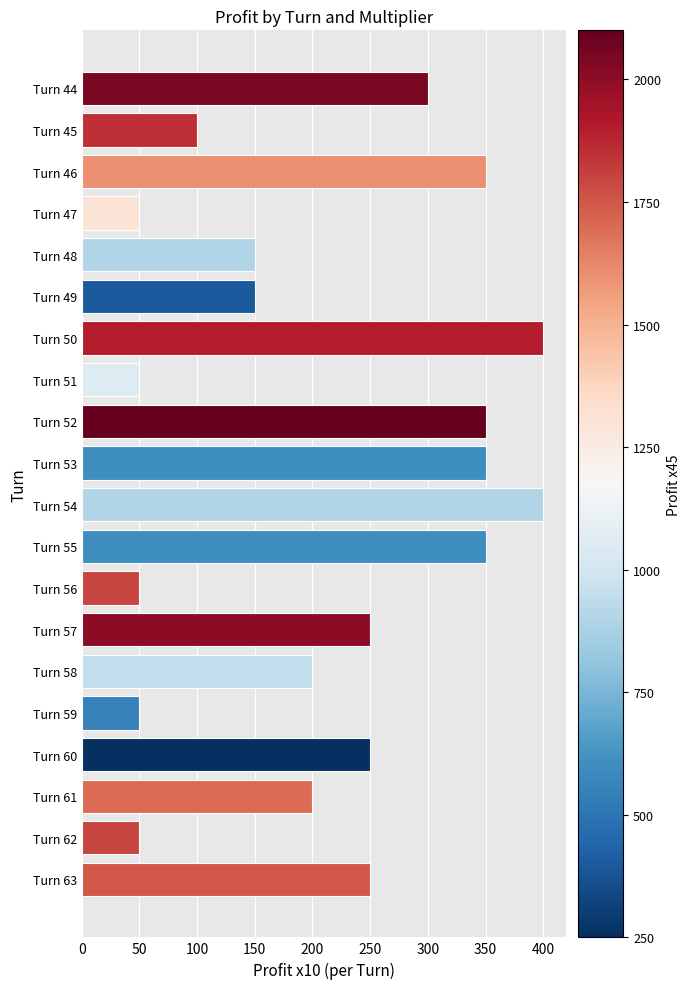

What is the value of the 11th bar from the top?

400